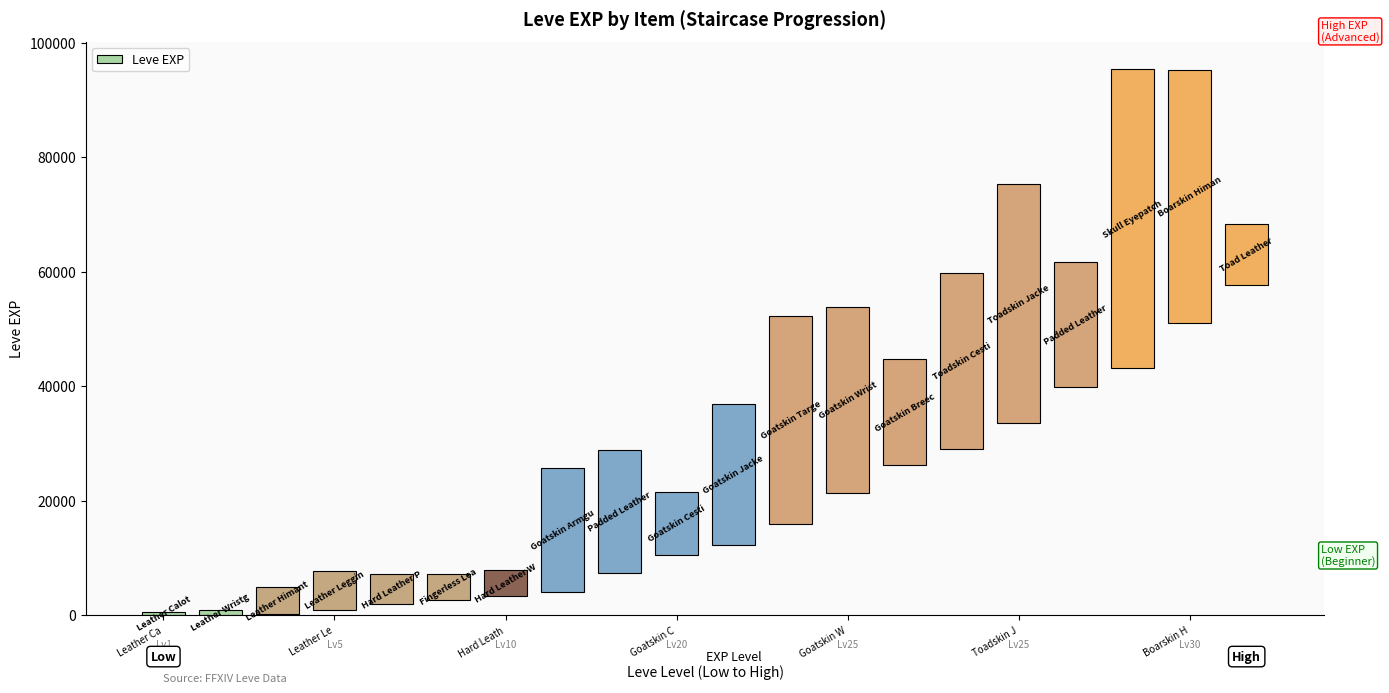

What is the change in value from 13 to 19?

-7750